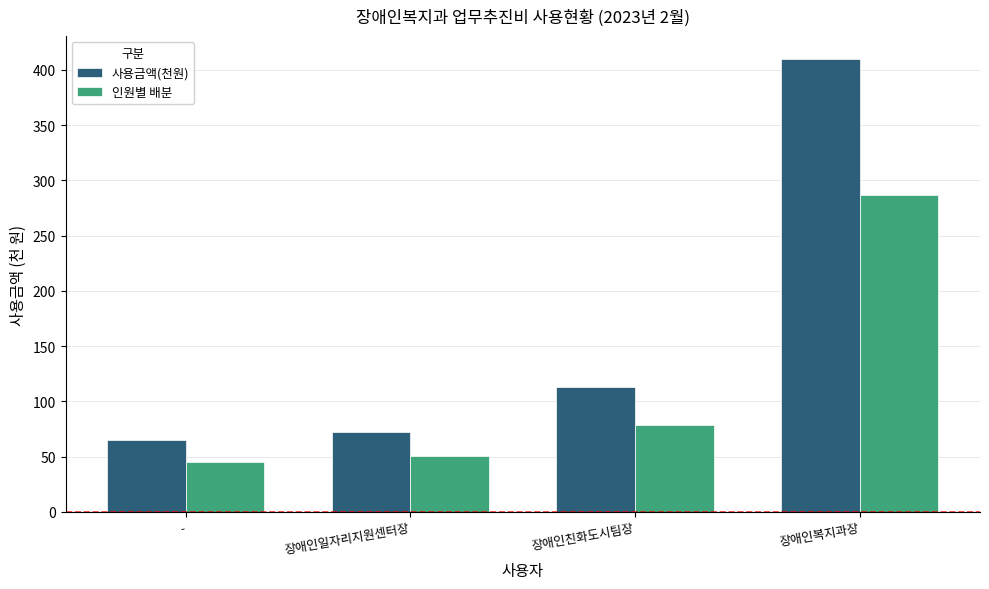

What is the approximate value of 인원별 배분 at -?

45.5